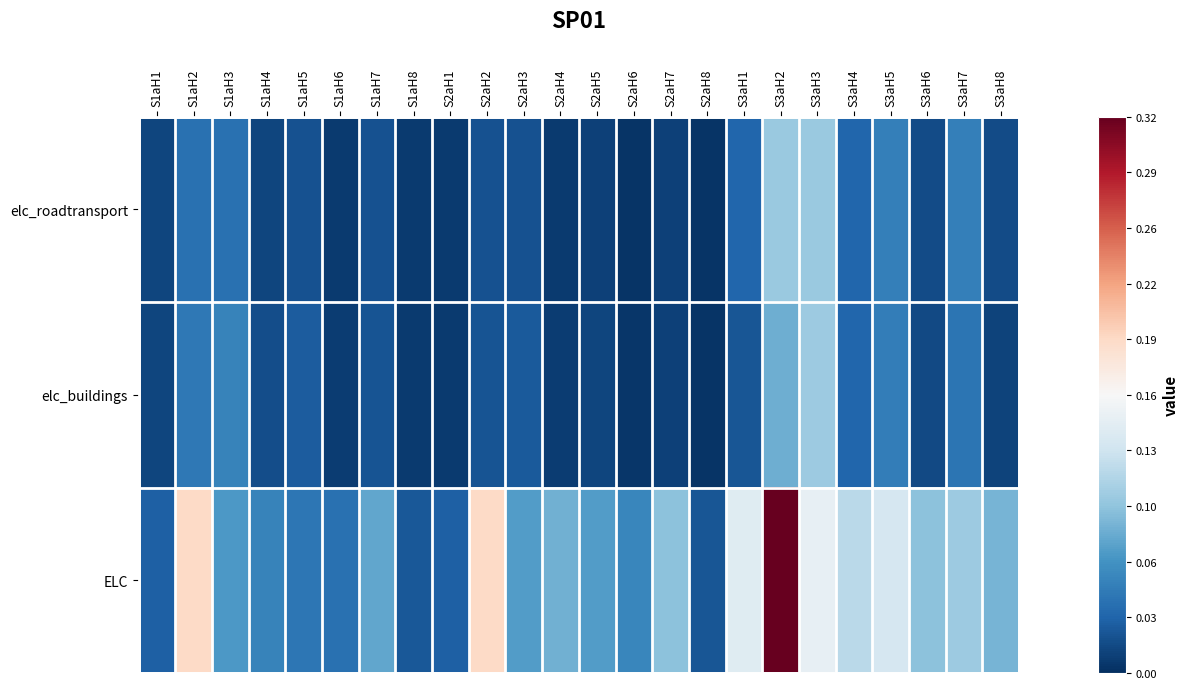

Between S1aH7 and S3aH4, which is larger?

S3aH4